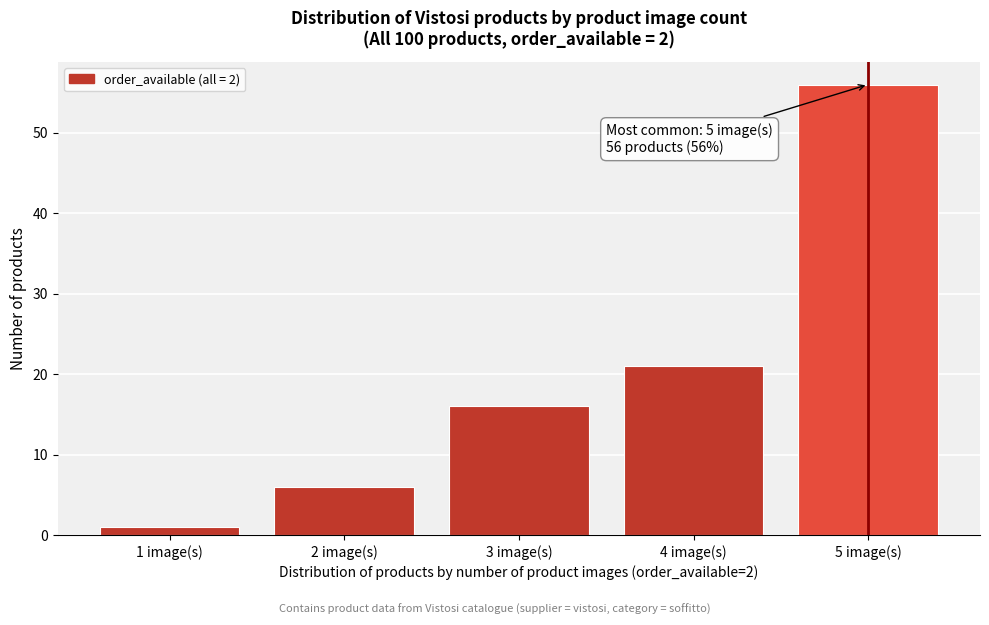

Reading left to right, list all the values displayed in this chart.

1 image(s)=1	2 image(s)=6	3 image(s)=16	4 image(s)=21	5 image(s)=56